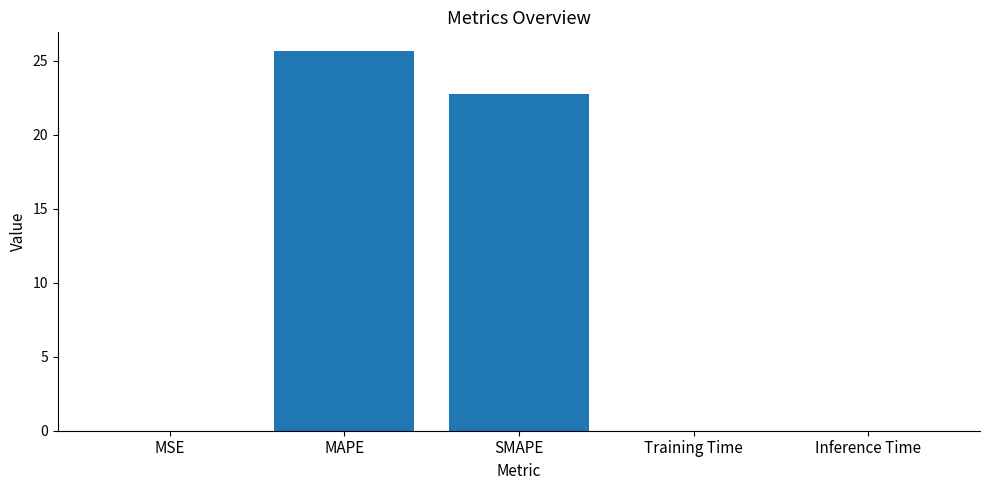

What is the maximum value shown in the chart?

25.6